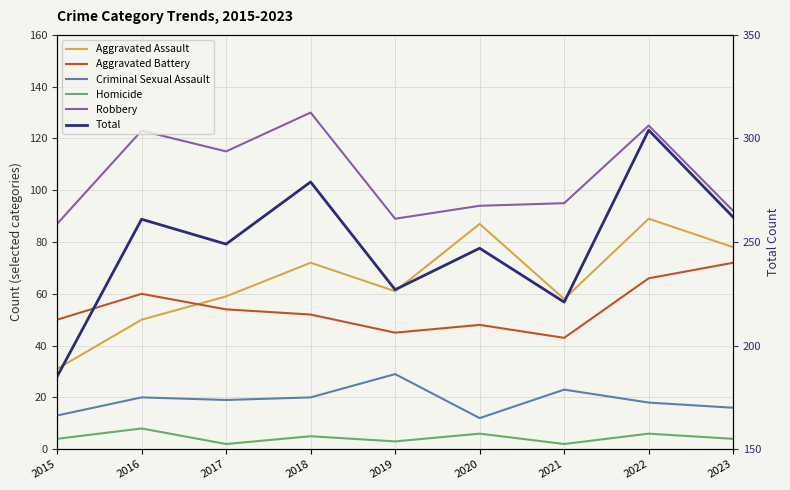

In Homicide, how many points are higher than both neighbors (excluding endpoints)?

4